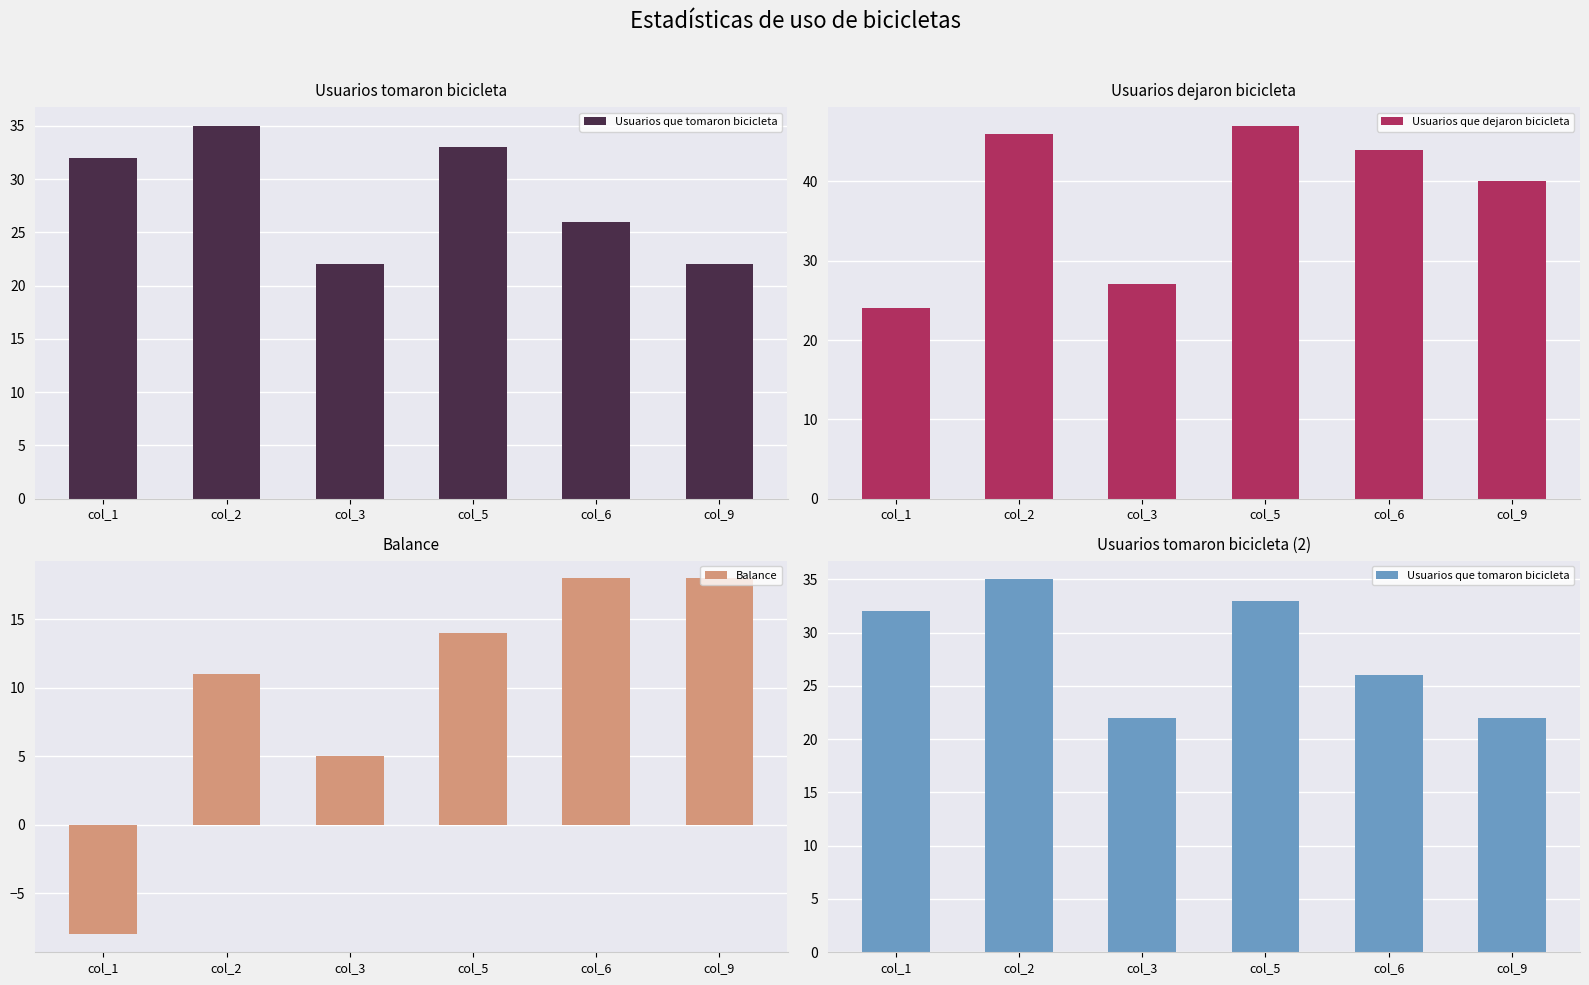

What is the value of the Usuarios que tomaron bicicleta bar at the 4th from the left?

33